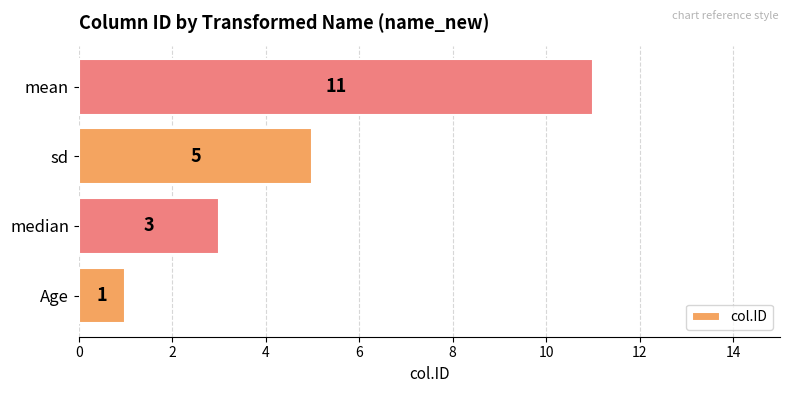

What is the difference between the maximum and second lowest values?

8